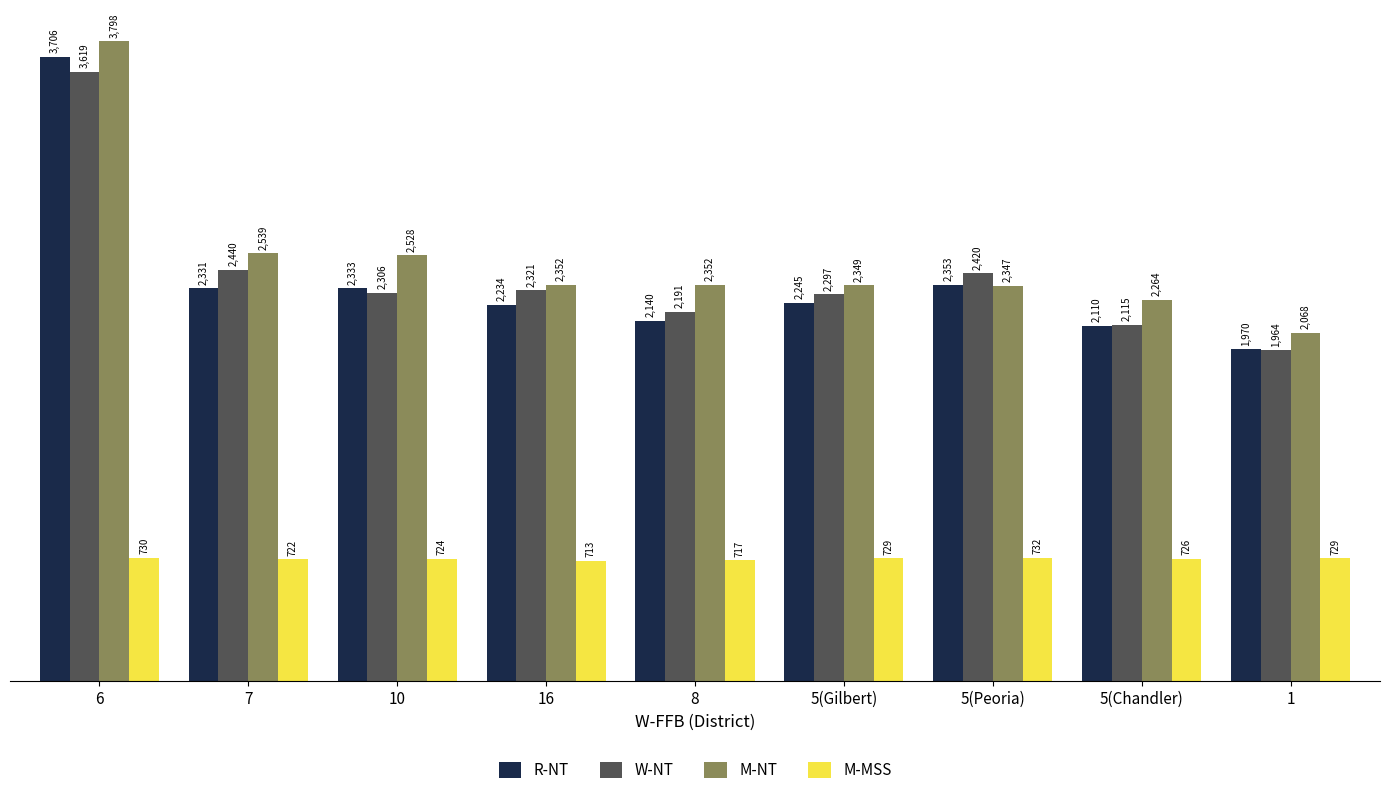

What is the approximate value of M-MSS at 1, to the nearest 5?

730